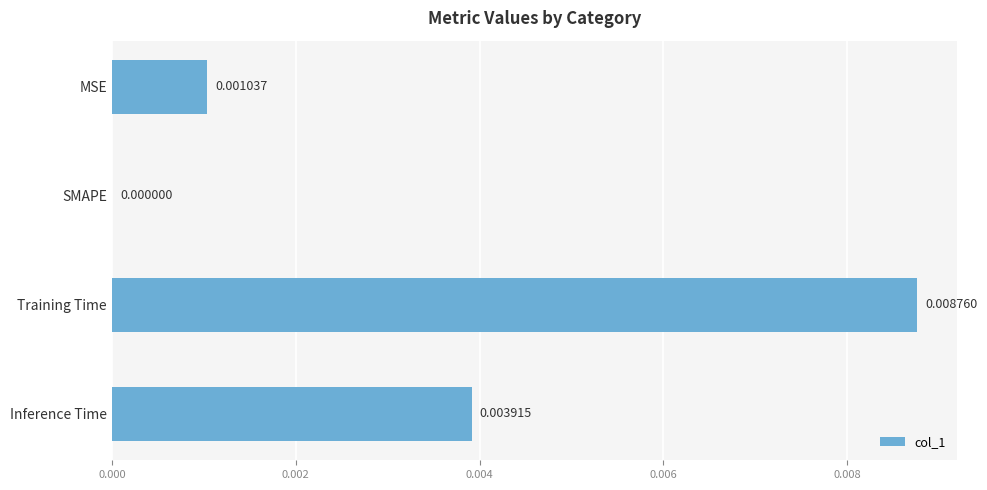

Which has a higher value, SMAPE or Inference Time?

Inference Time